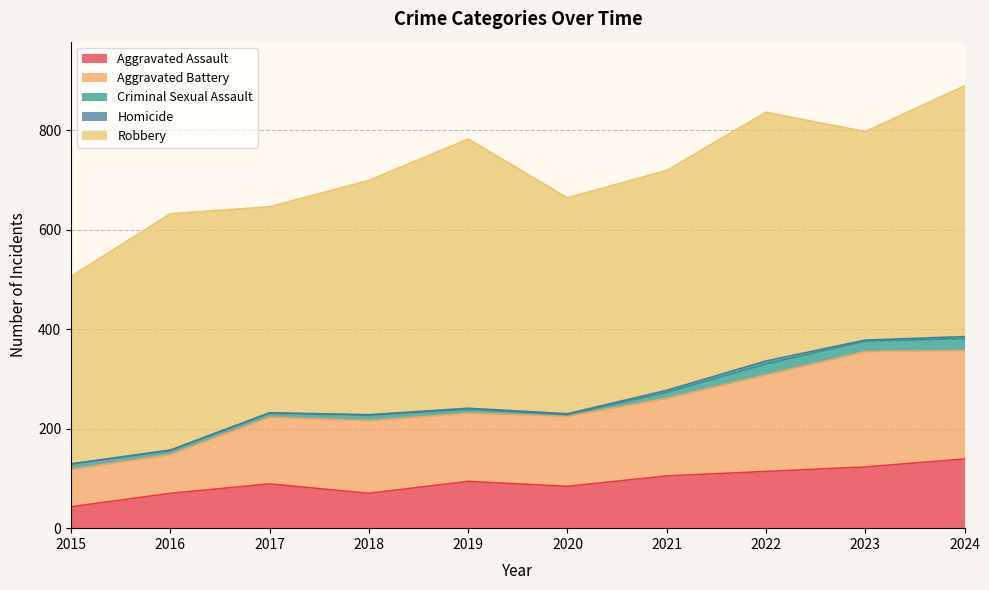

What is the average value of the Aggravated Assault series?

93